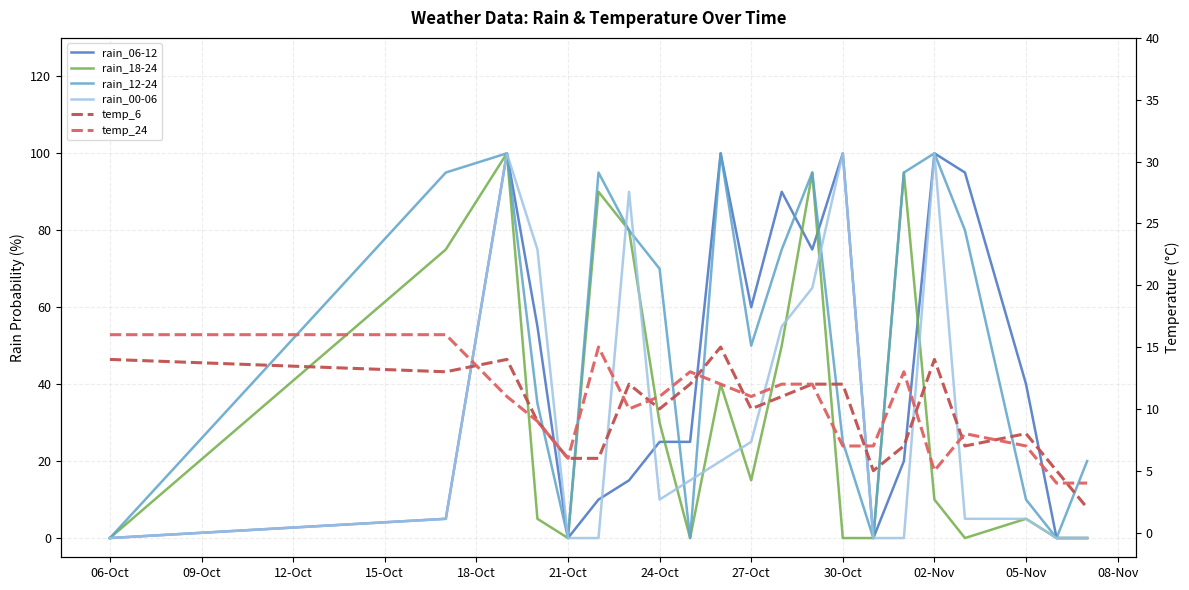

How many distinct data groups are displayed?

6